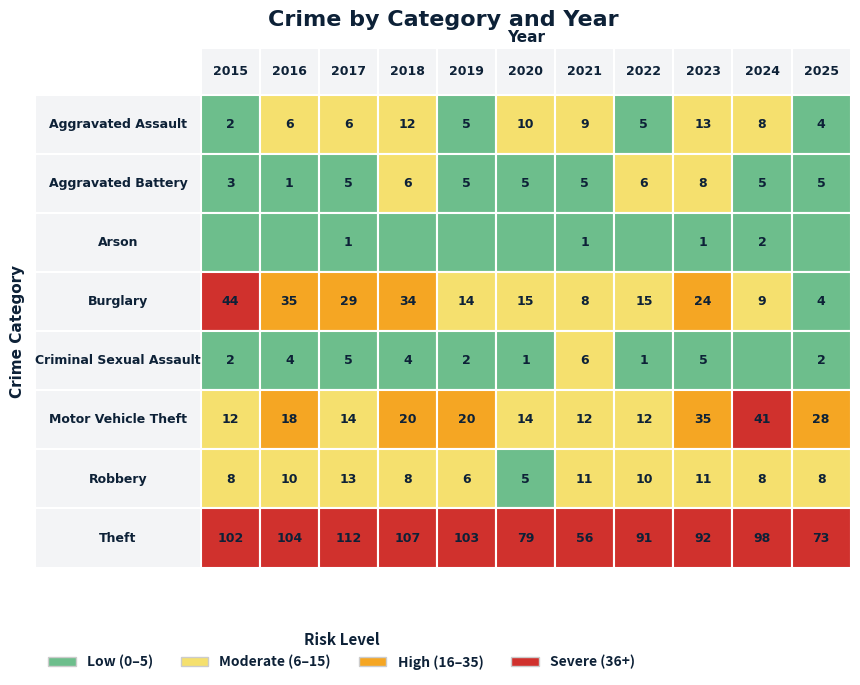

What is the difference between the Theft values at 10 and Burglary?

34